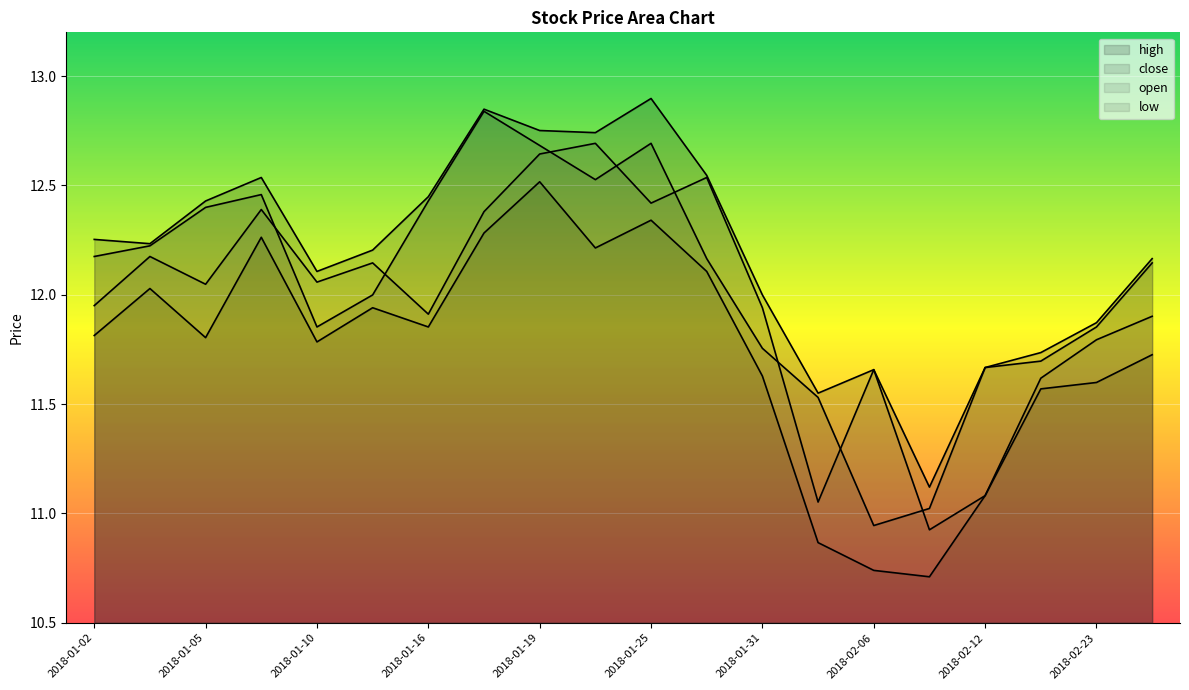

True or false: open has more than 0 points higher than both neighbors.

True